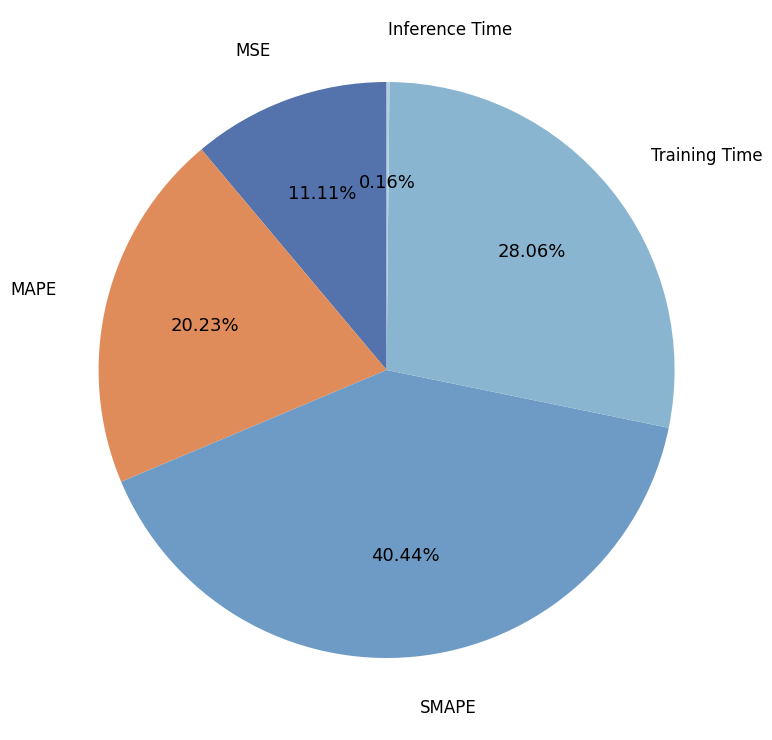

Is there any slice that represents more than half of the pie?

No